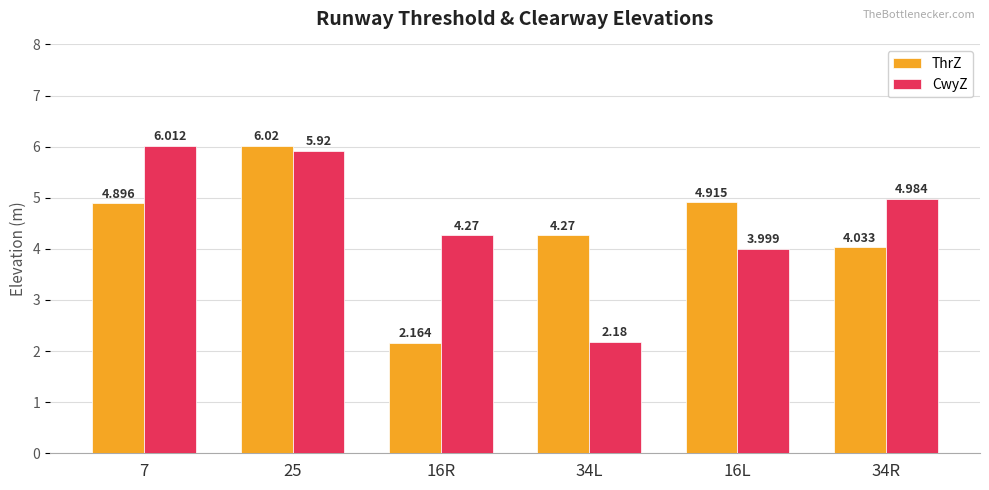

What is the difference between the CwyZ values at 16L and 7?

2.0